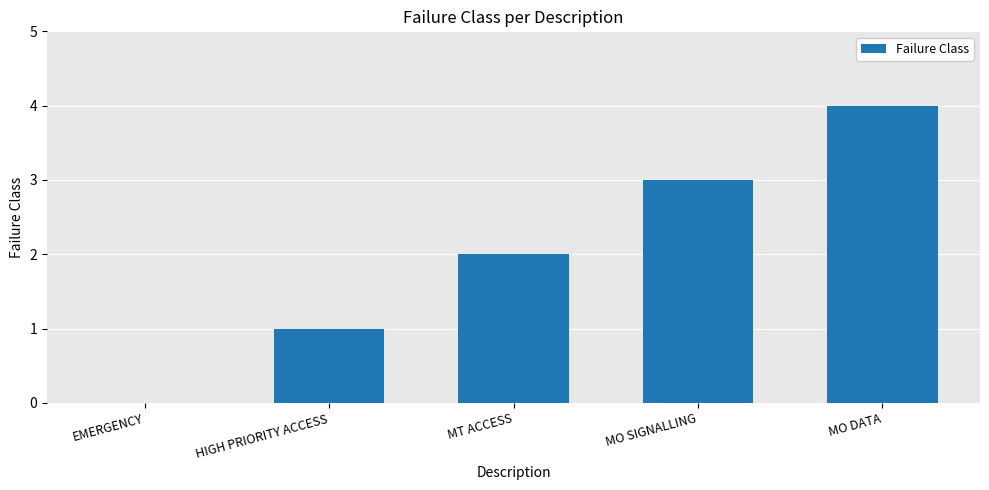

The value at MT ACCESS is 3. True or false?

False